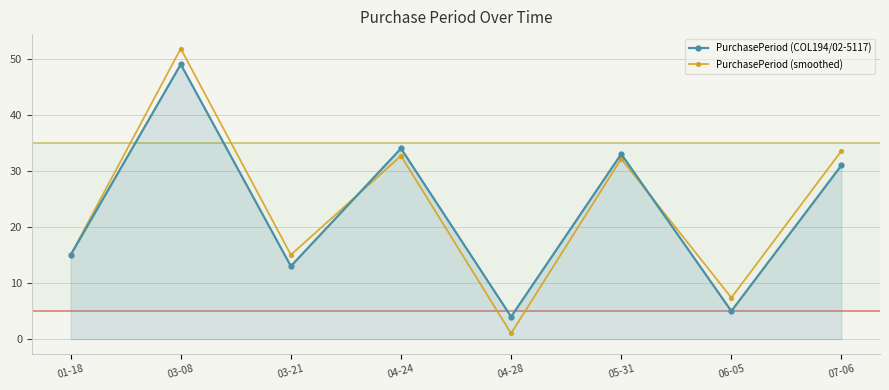

What is the difference between the maximum and minimum values in the PurchasePeriod (smoothed) series?

50.8